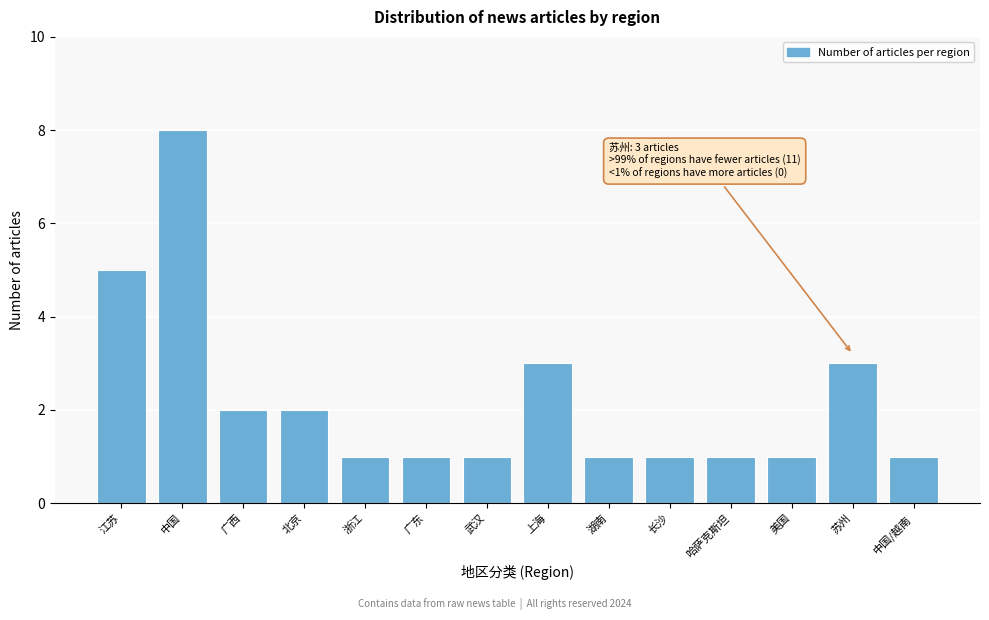

Reading right to left, list all the values displayed in this chart.

1	3	1	1	1	1	3	1	1	1	2	2	8	5